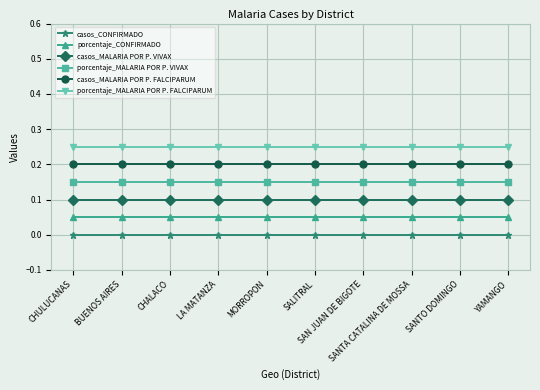

What are all the series names shown in the legend?

casos_CONFIRMADO, porcentaje_CONFIRMADO, casos_MALARIA POR P. VIVAX, porcentaje_MALARIA POR P. VIVAX, casos_MALARIA POR P. FALCIPARUM, porcentaje_MALARIA POR P. FALCIPARUM